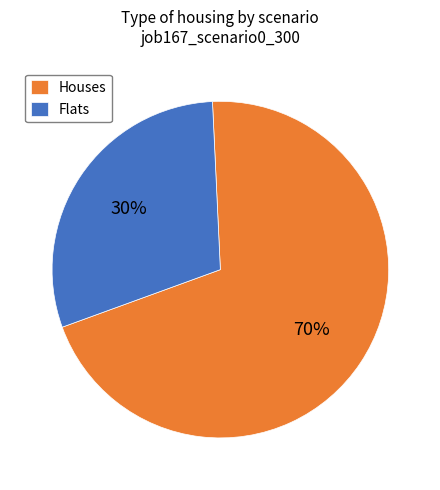

True or false: Flats accounts for 30% of the total.

True